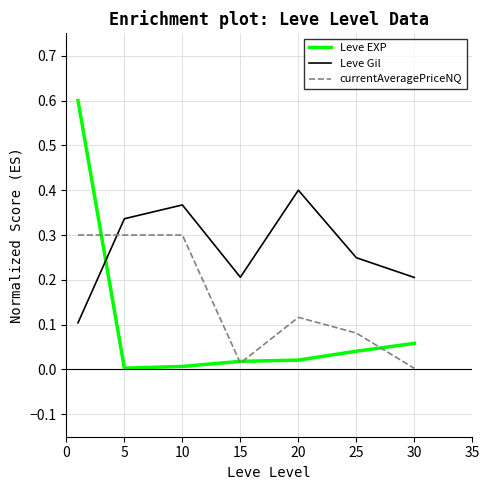

Which series has the largest total across all categories?

Leve Gil